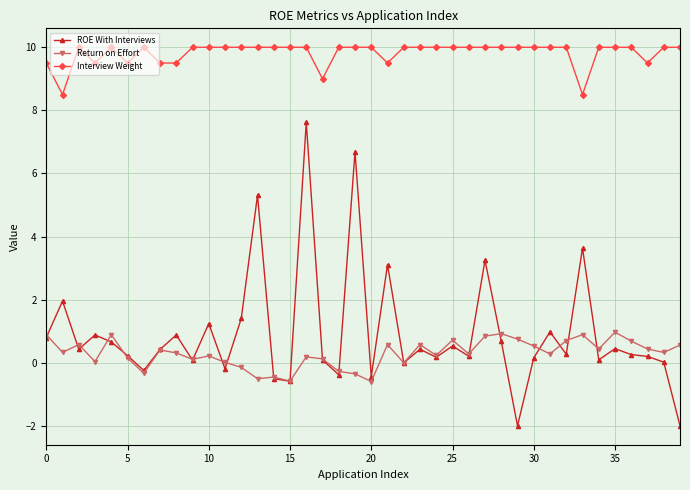

What is the smallest value displayed?

-2.0